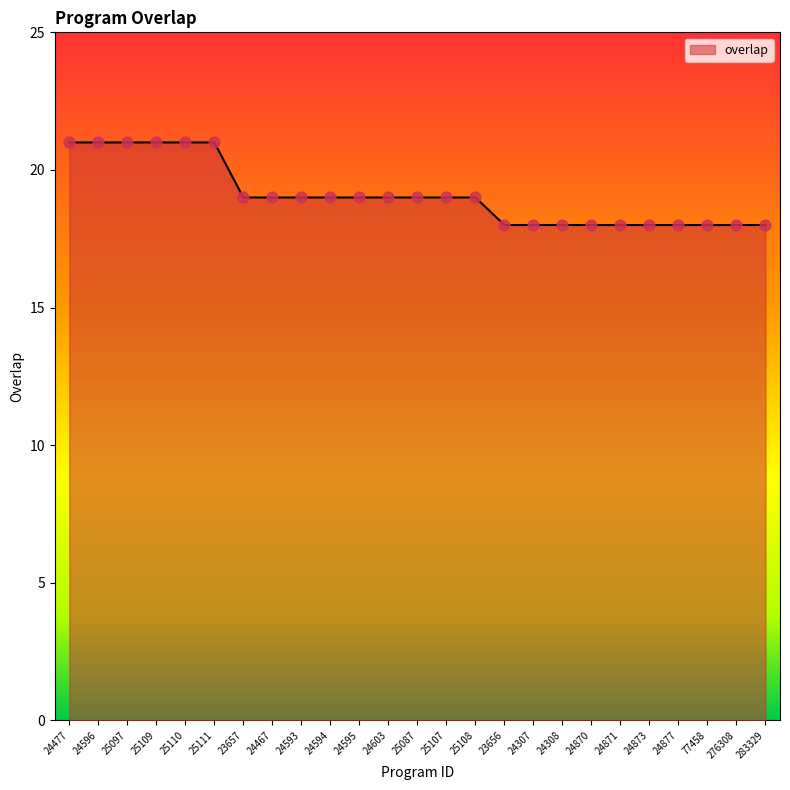

Between 24873 and 24477, which is larger?

24477